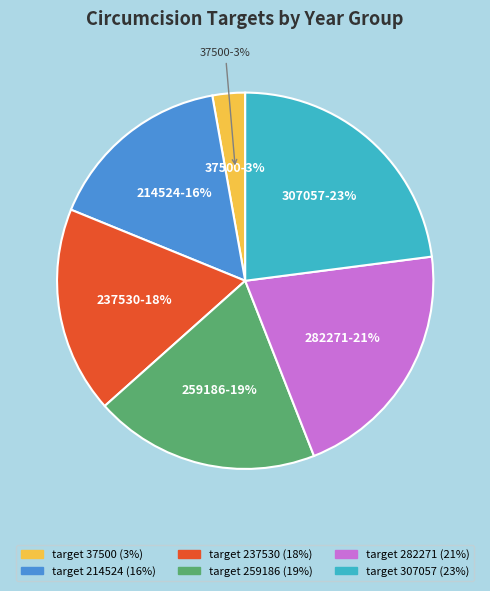

To the nearest percent, what percentage of the pie is 2017 (259186)?

19%